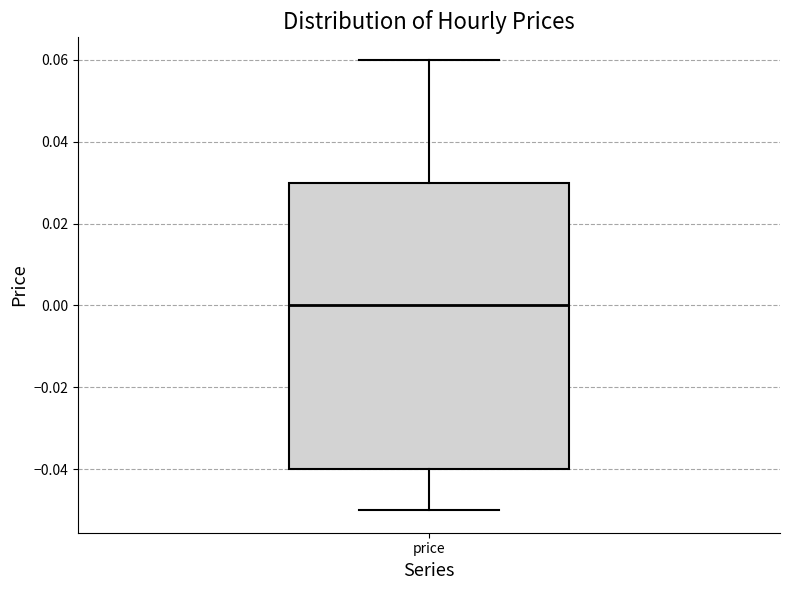

Transcribe this box plot: give where the median line is, the range the box spans, and where the two whiskers end, as read against the y-axis. The values are not printed on the chart, so give them approximately, as read against the axis.

median 0.00, box -0.04 to 0.03, whiskers -0.05 to 0.06